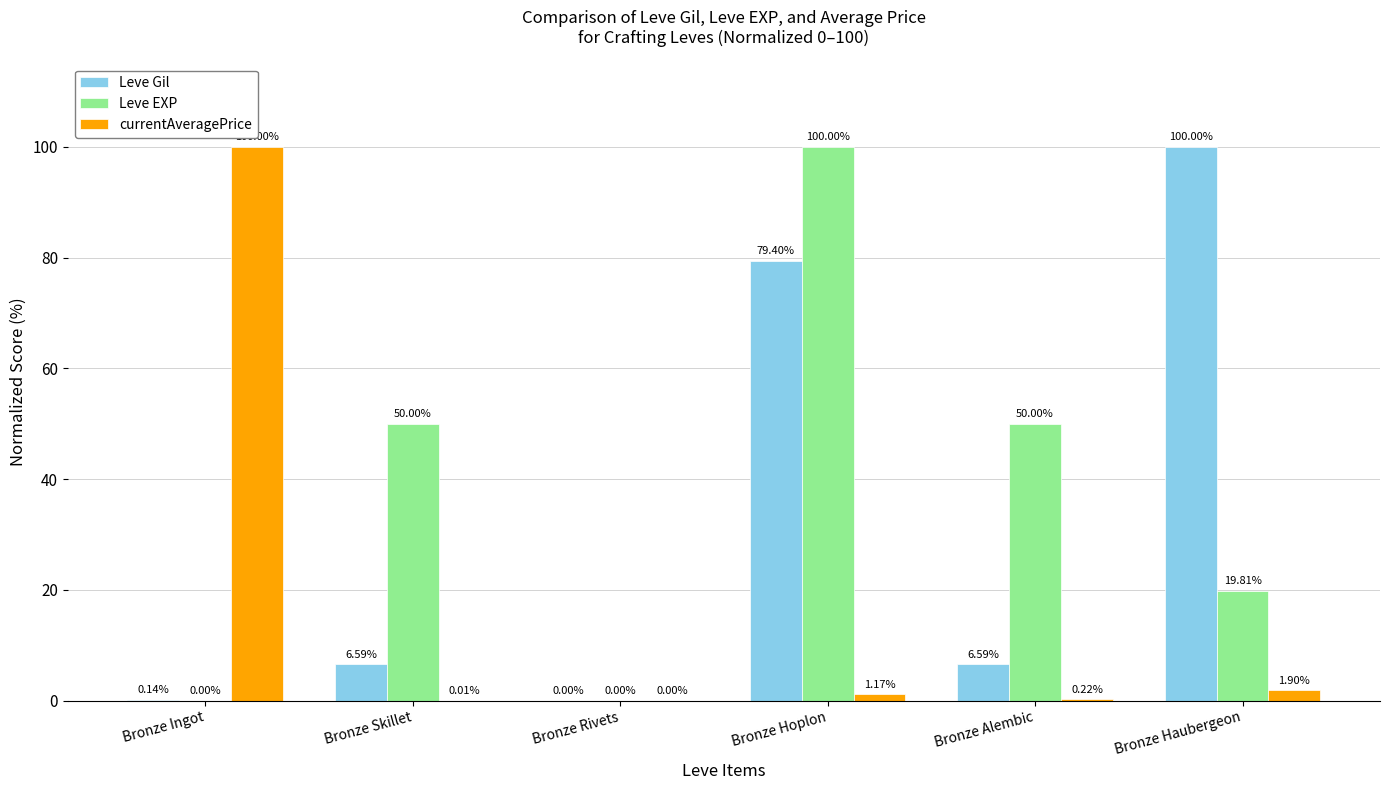

The currentAveragePrice series shows 143.5 at Bronze Ingot. True or false?

False